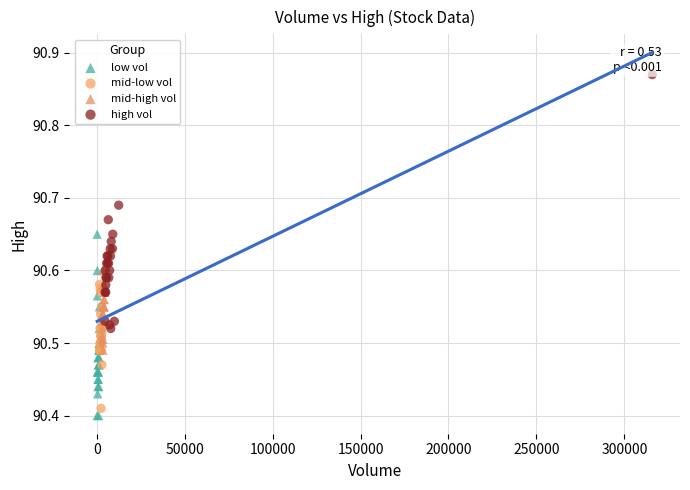

Which series contains the lowest Y value?

low vol